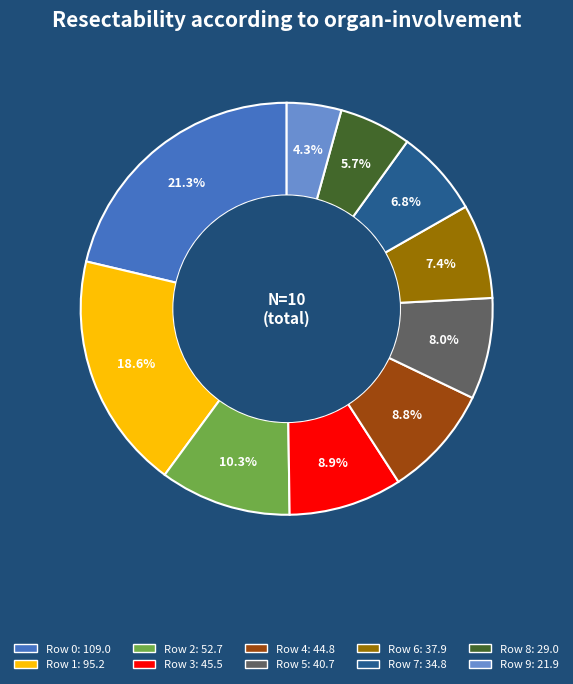

Is there any slice that represents more than half of the pie?

No